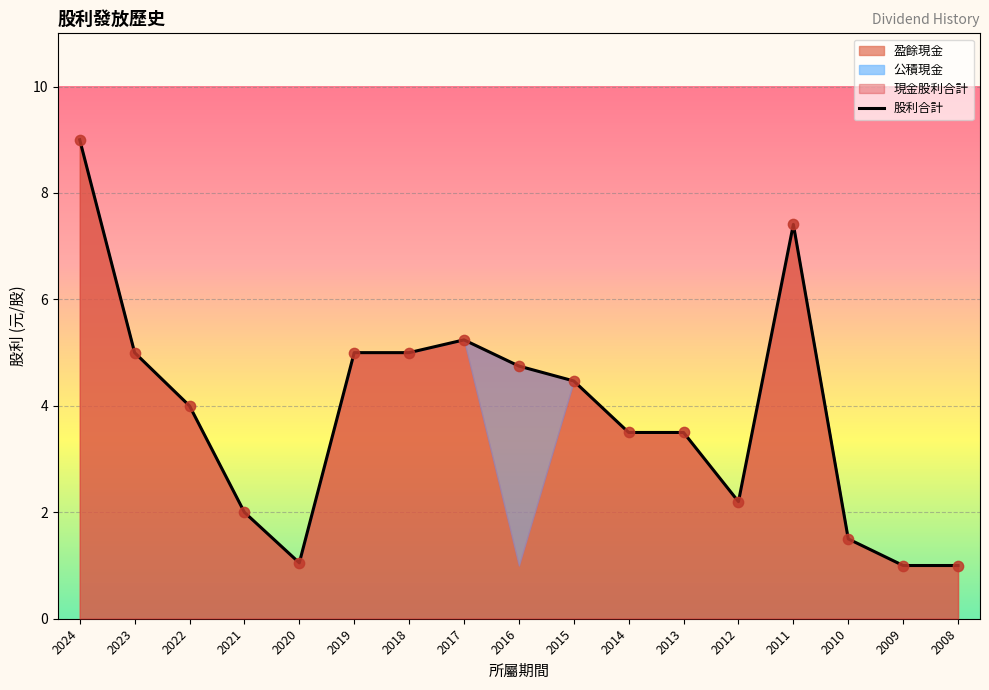

What is the change in value from 2023 to 2016?

-0.3